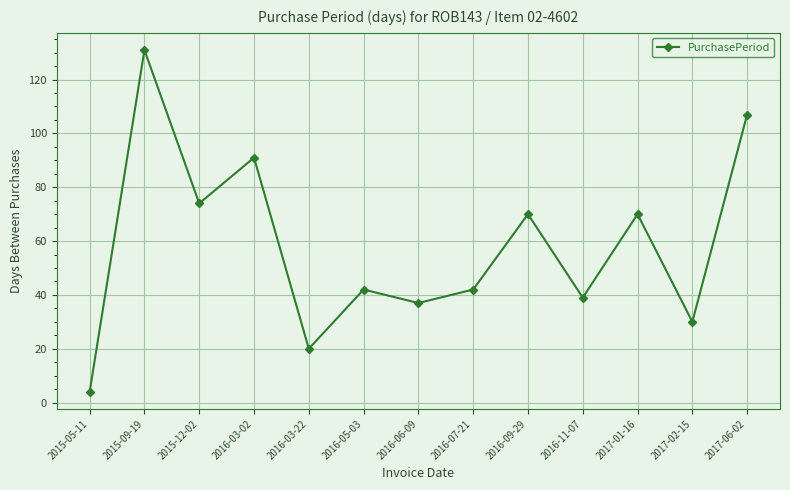

How many lines are shown in the chart?

1